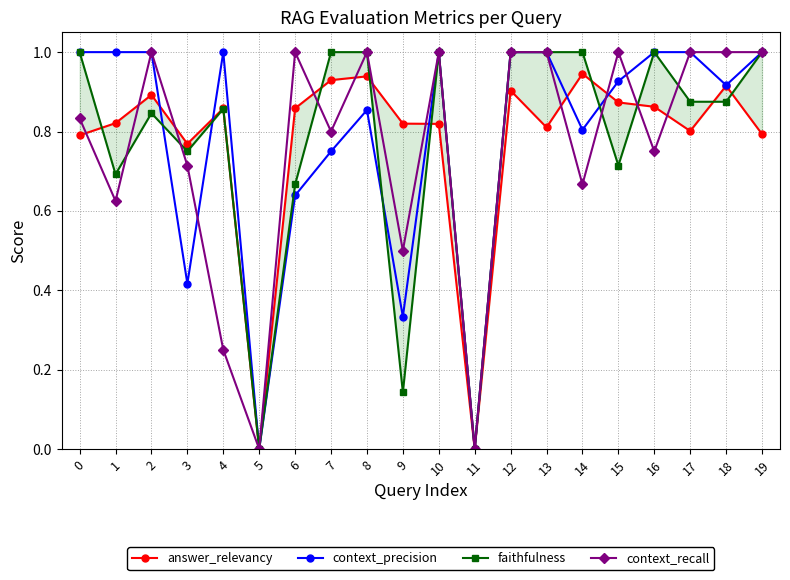

List the series in order of their peak value, lowest first.

answer_relevancy, context_precision, faithfulness, context_recall